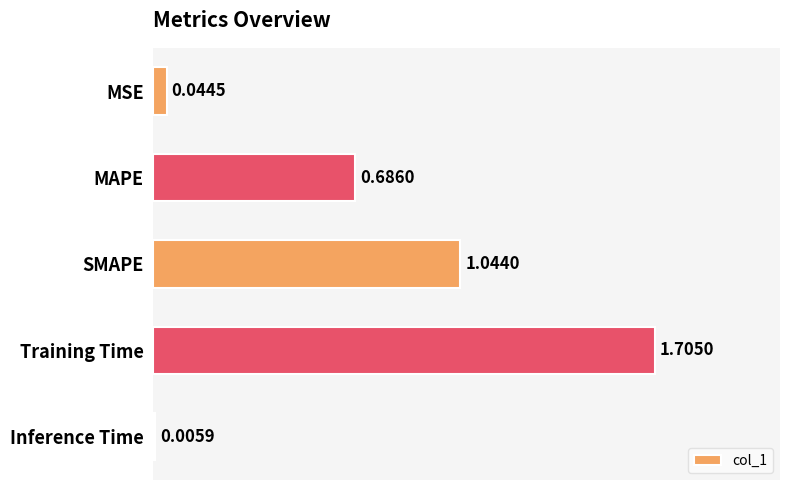

Where is the data nearest to the value 0?

Inference Time